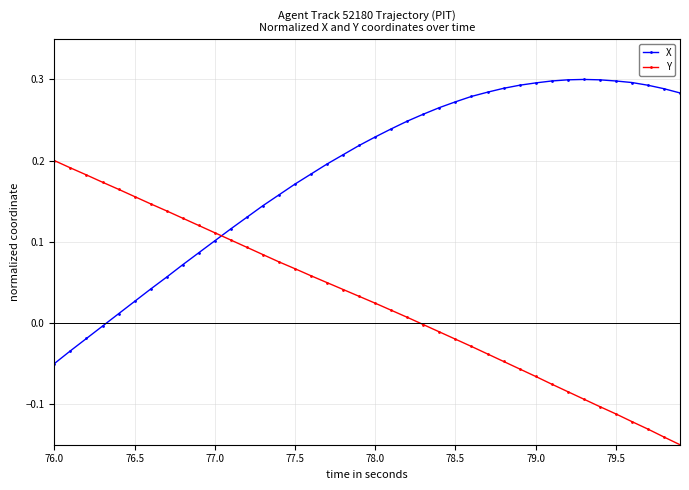

True or false: X and Y intersect in this chart.

True